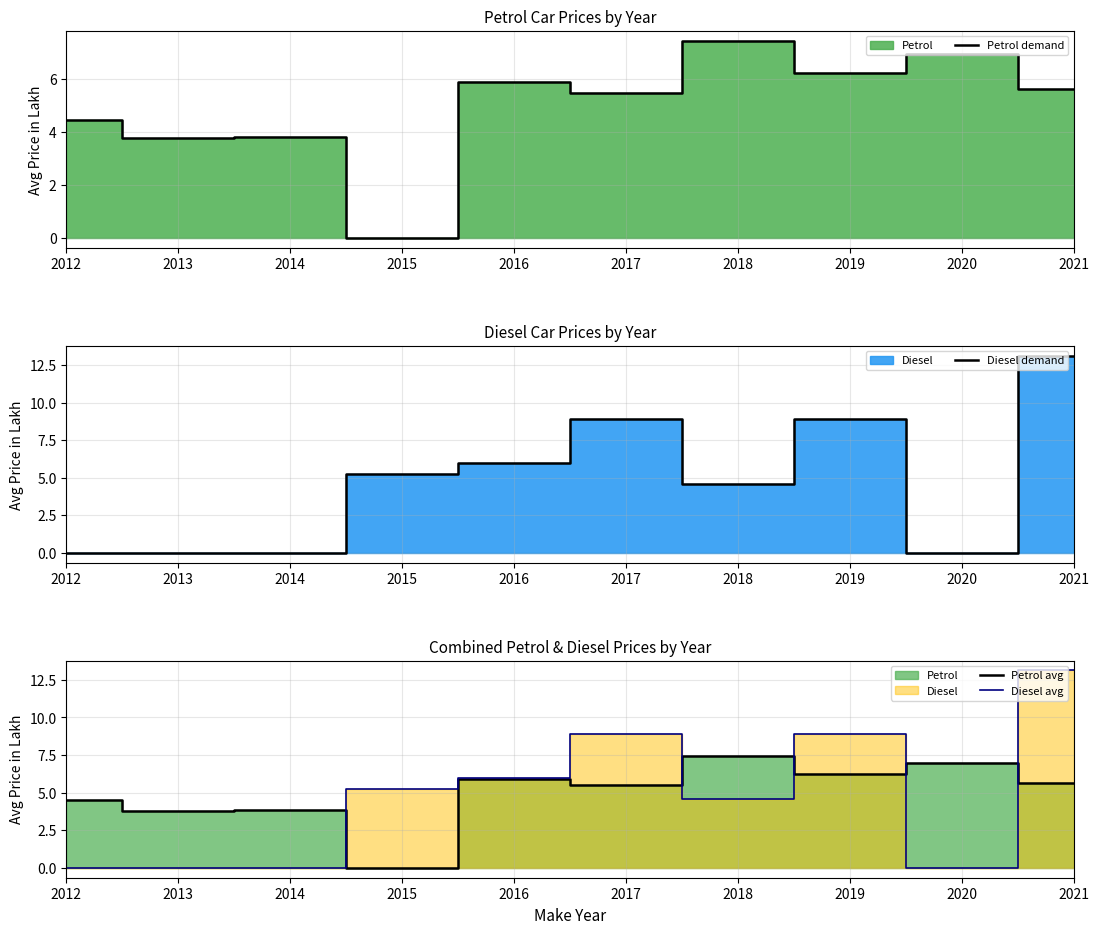

Which series has the largest range (max minus min)?

Diesel demand